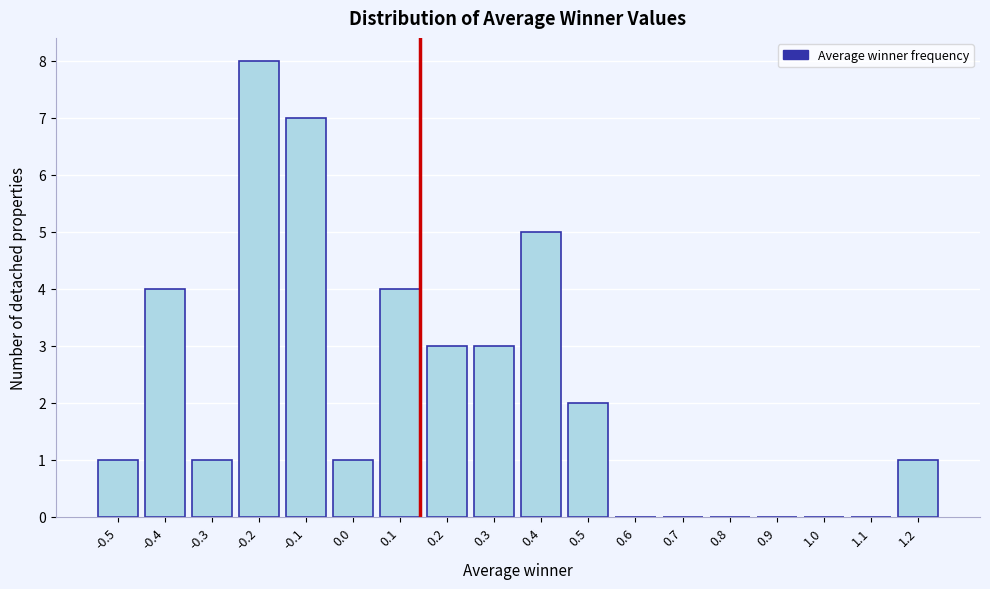

Reading left to right, extract all data points from this chart.

-0.5=1	-0.4=4	-0.3=1	-0.2=8	-0.1=7	0.0=1	0.1=4	0.2=3	0.3=3	0.4=5	0.5=2	0.6=0	0.7=0	0.8=0	0.9=0	1.0=0	1.1=0	1.2=1